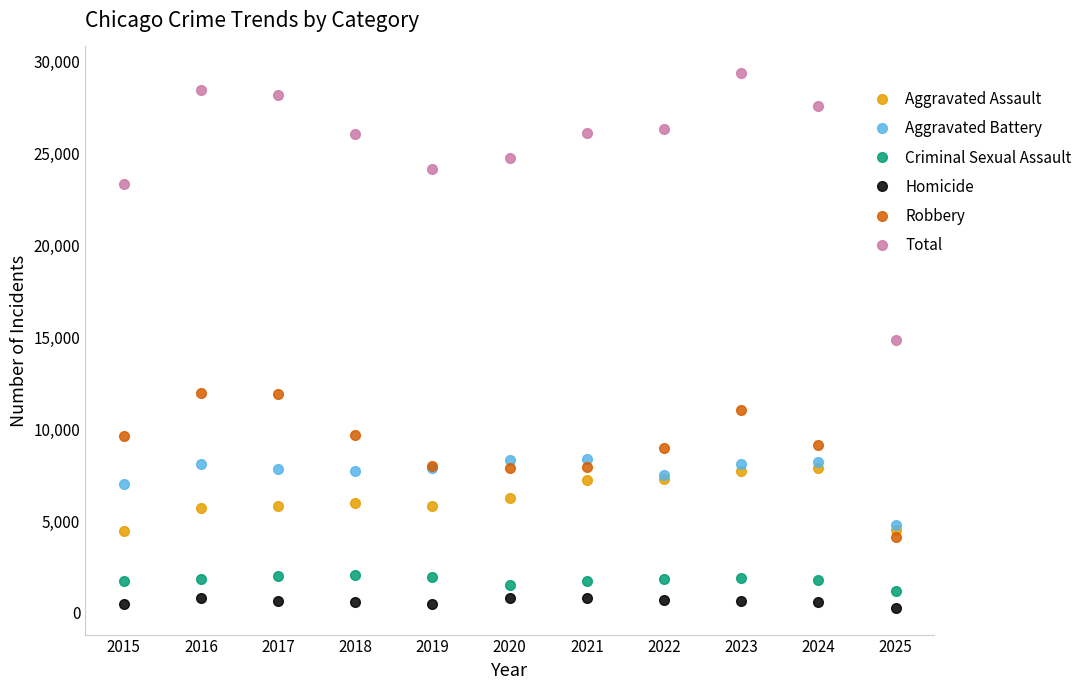

What are all the series names shown in the legend?

Aggravated Assault, Aggravated Battery, Criminal Sexual Assault, Homicide, Robbery, Total